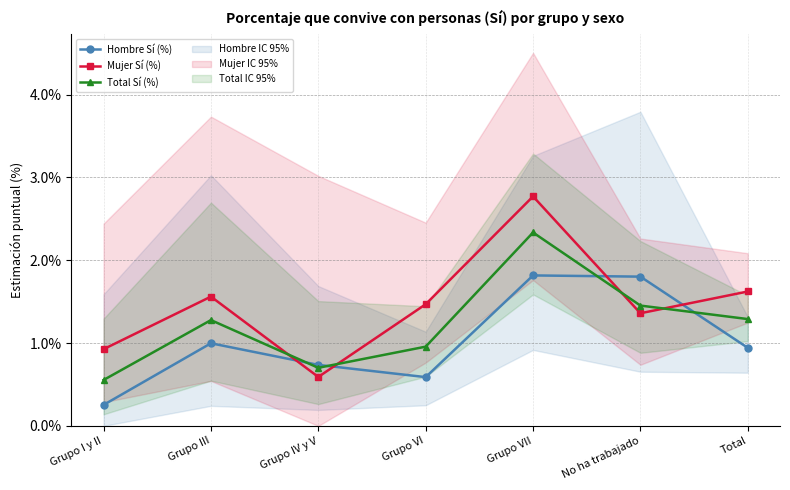

At how many categories does at least one series exceed 1?

5